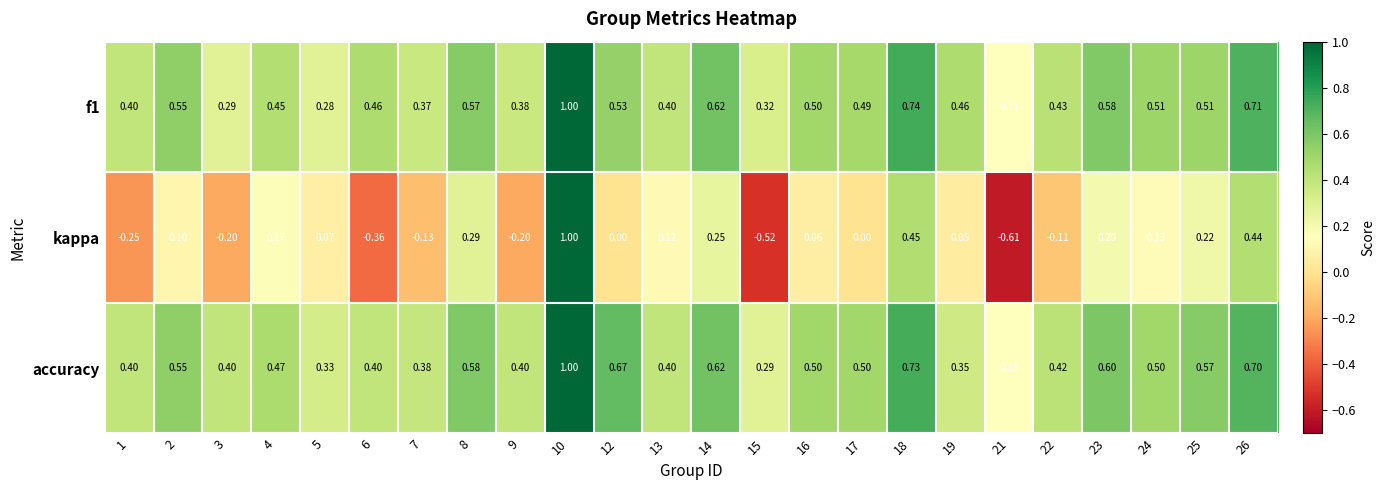

Which series has the widest spread of values?

kappa